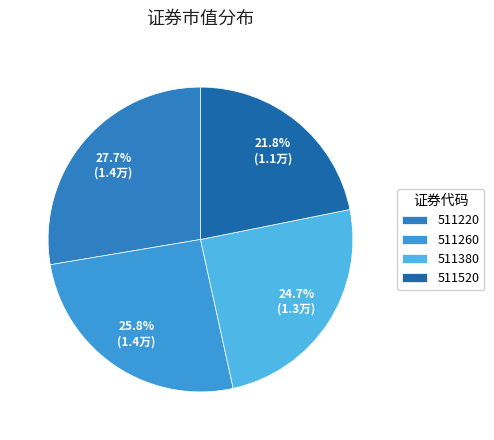

Which category has the biggest portion of the pie?

511220